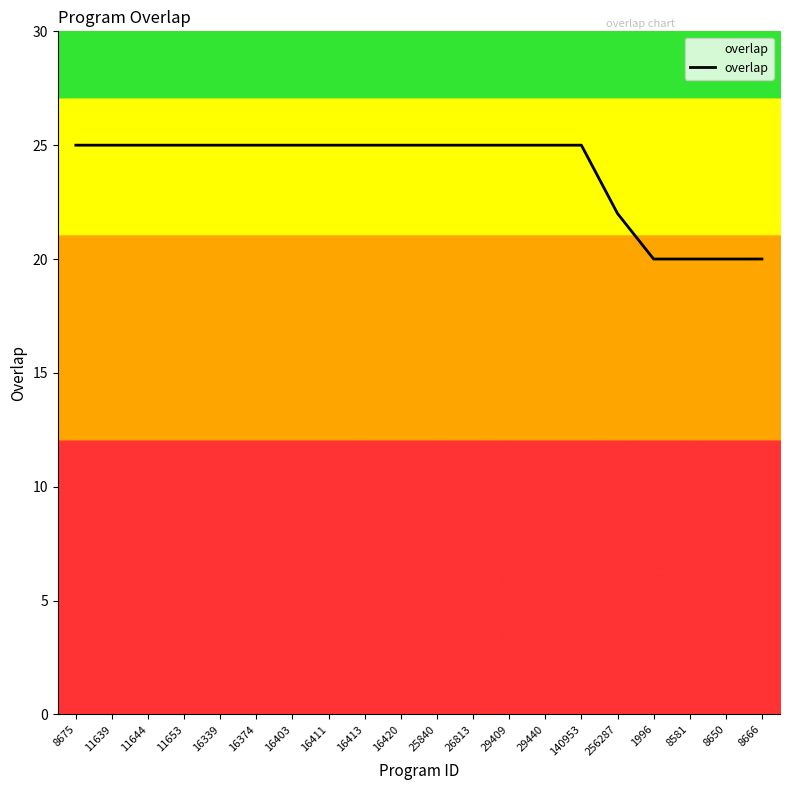

What position from the right is 25840?

10